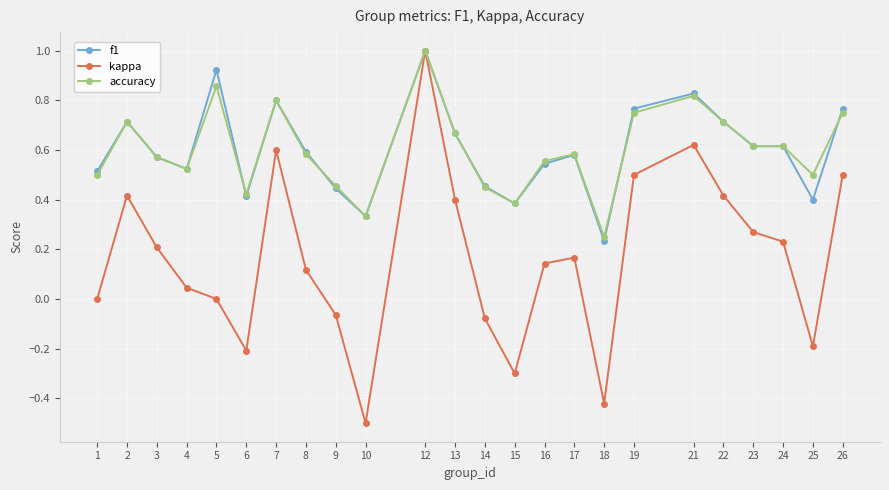

Where is the first local minimum for accuracy?

4